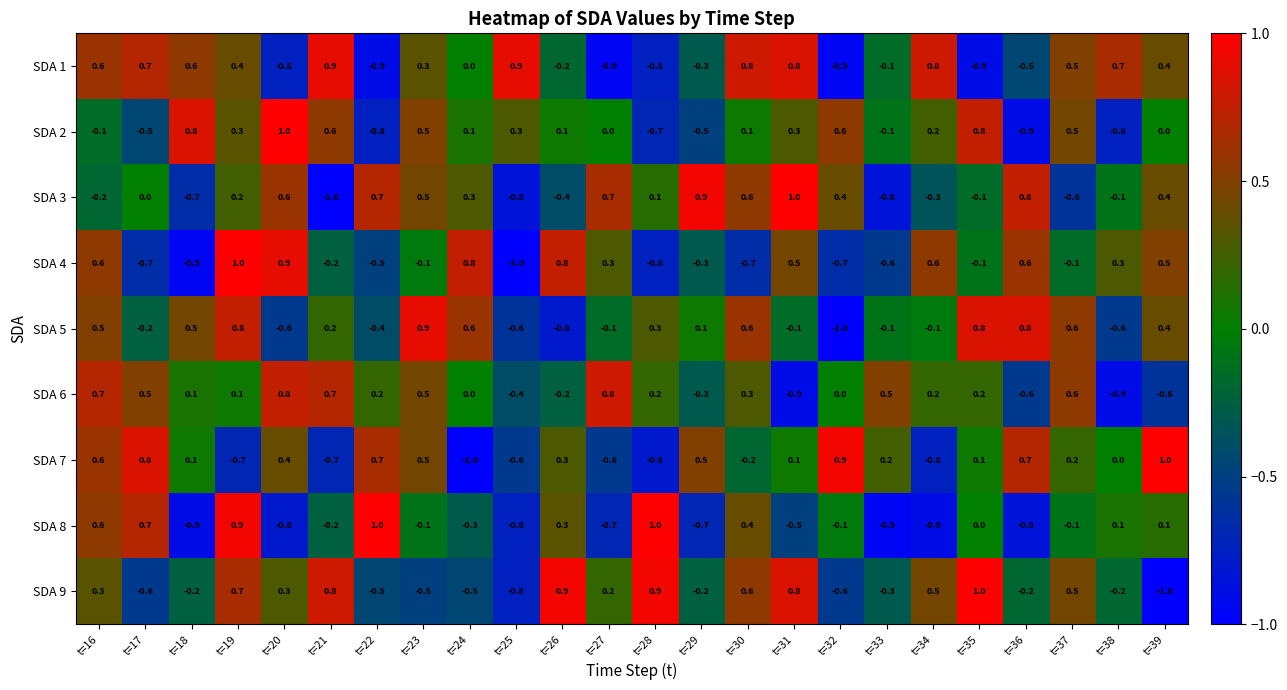

The value of SDA 9 at t=25 is -0.8. True or false?

True